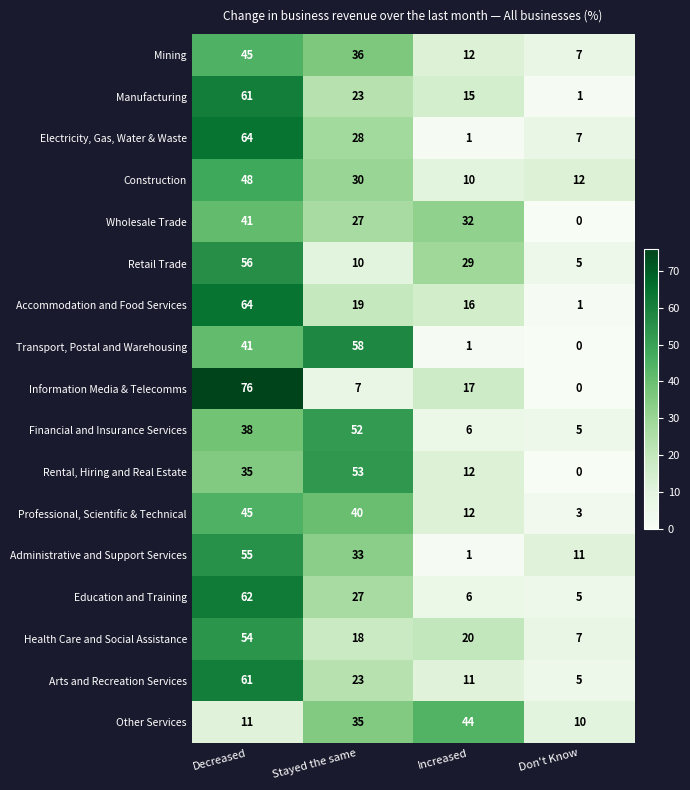

Which series changed the most between Stayed the same and Don't Know?

Transport, Postal and Warehousing